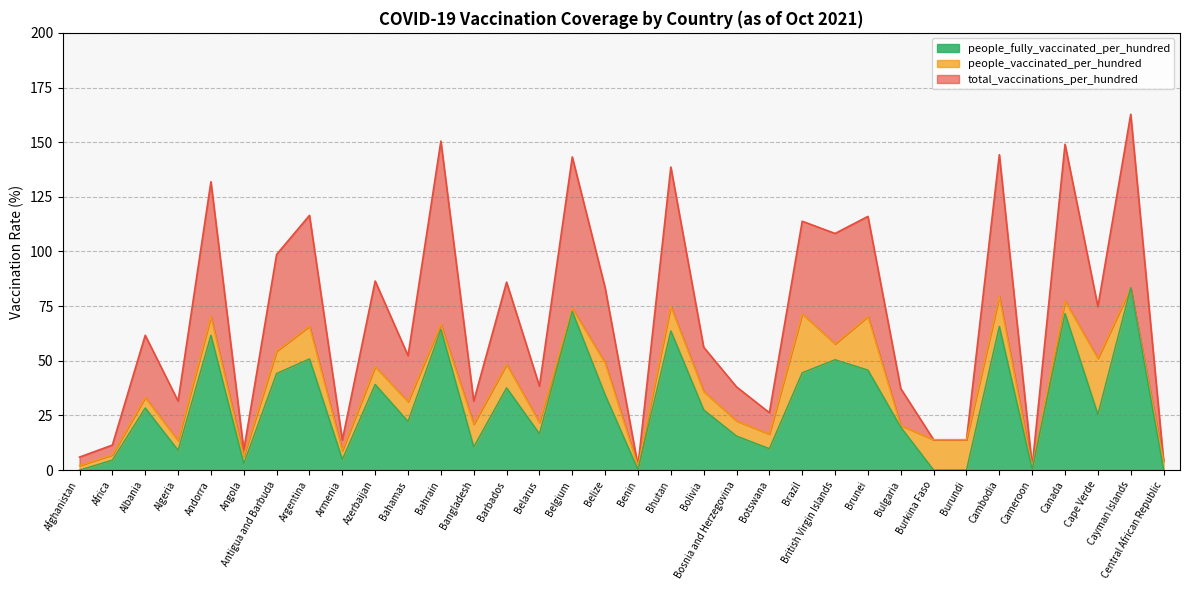

Which series has the largest range (max minus min)?

total_vaccinations_per_hundred